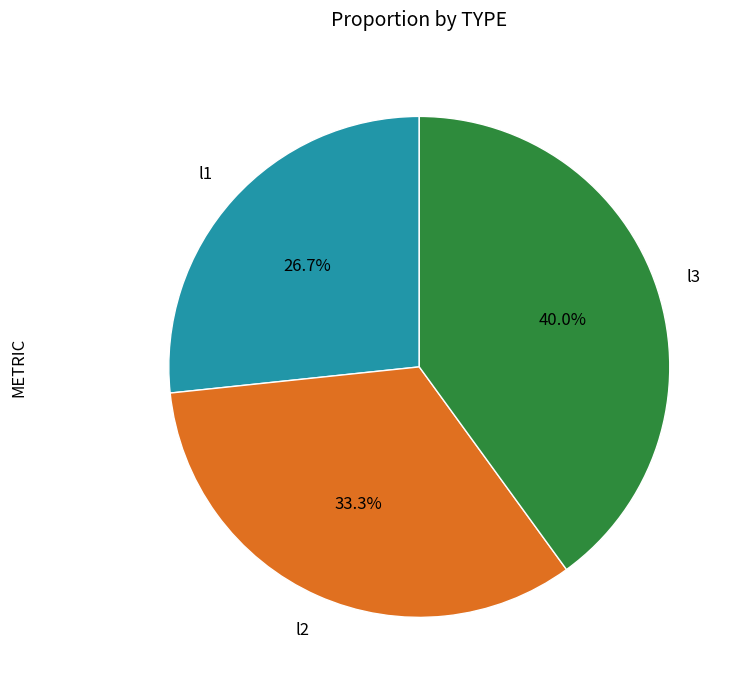

Does any single category account for the majority?

No